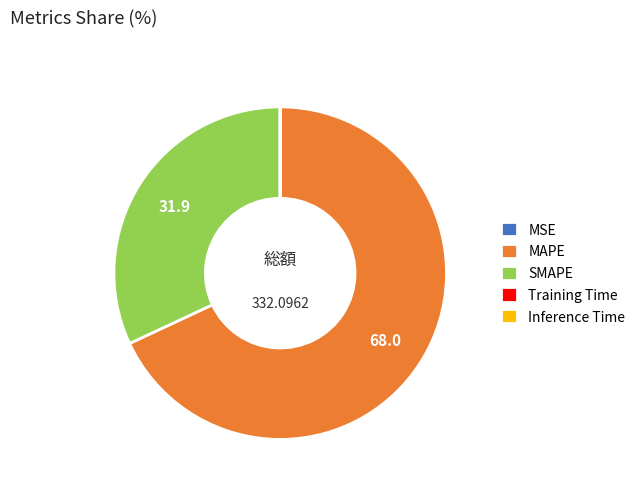

Which slice represents more than half of the pie?

MAPE